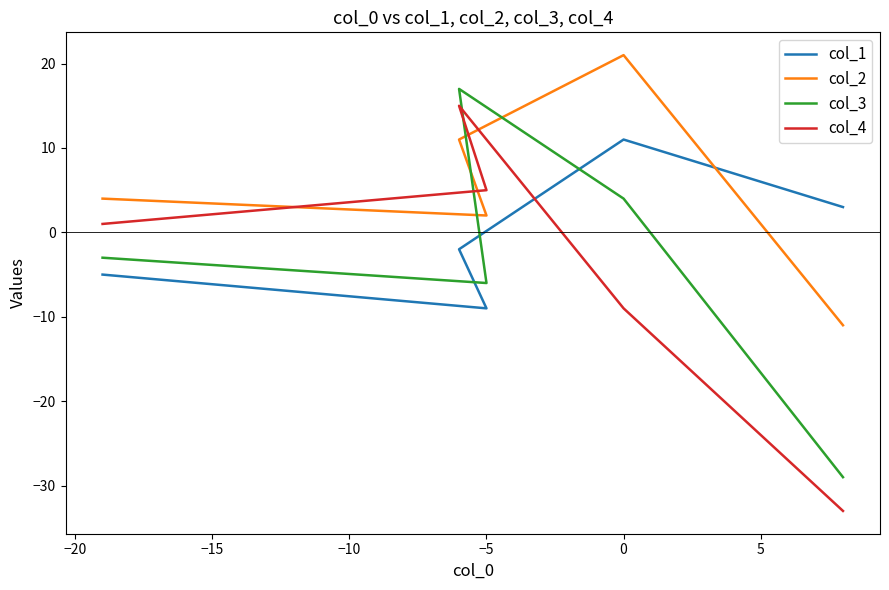

What is the difference between the second highest and minimum values in the col_3 series?

33